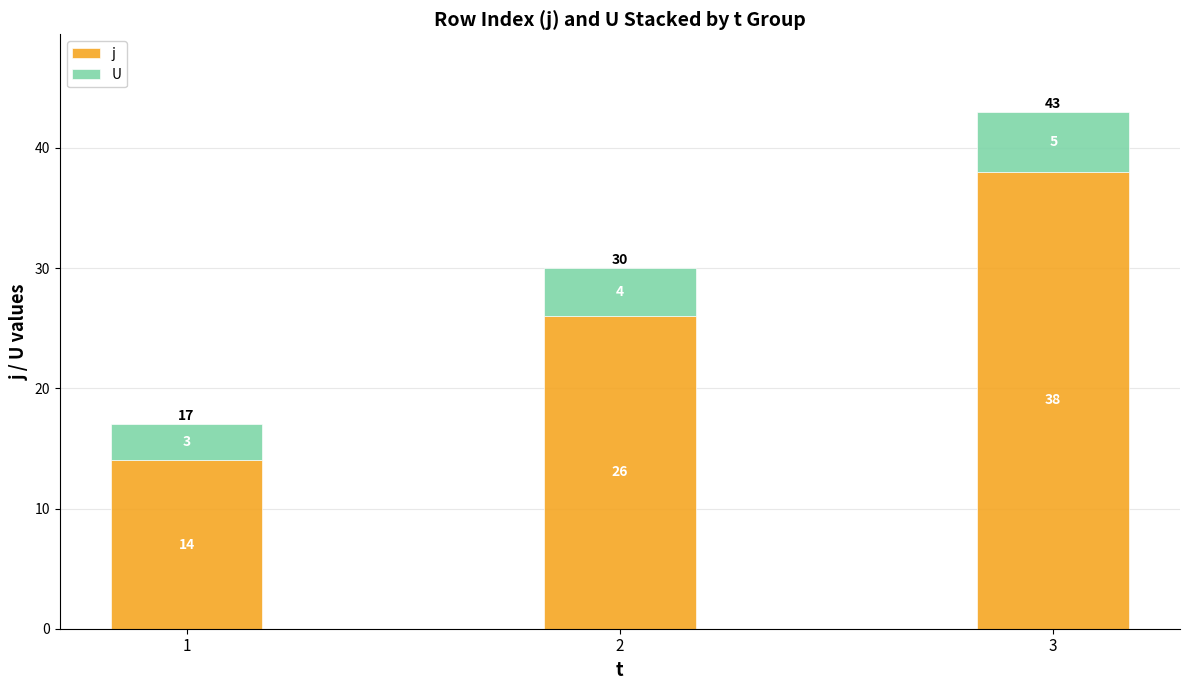

What value does the j series have at 3, to the nearest 5?

40